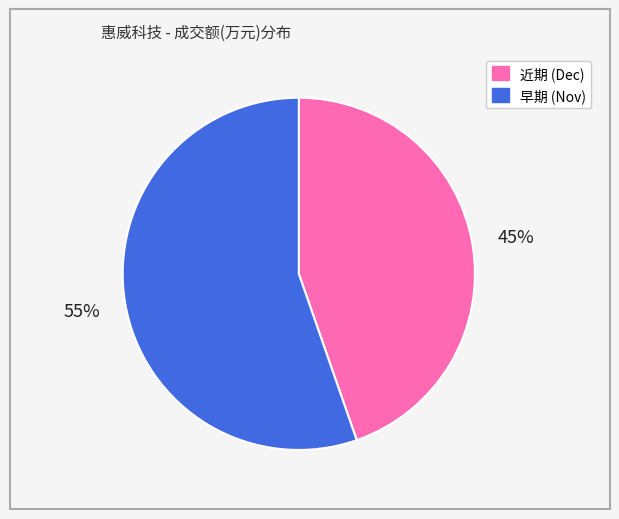

Is there a majority slice in this chart?

Yes